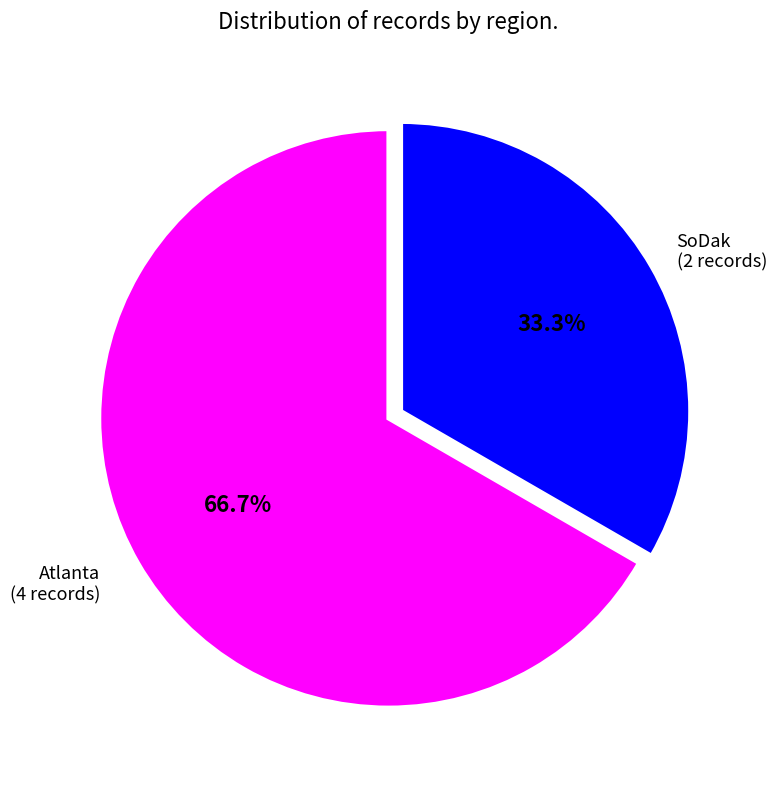

Is there any slice that represents more than half of the pie?

Yes